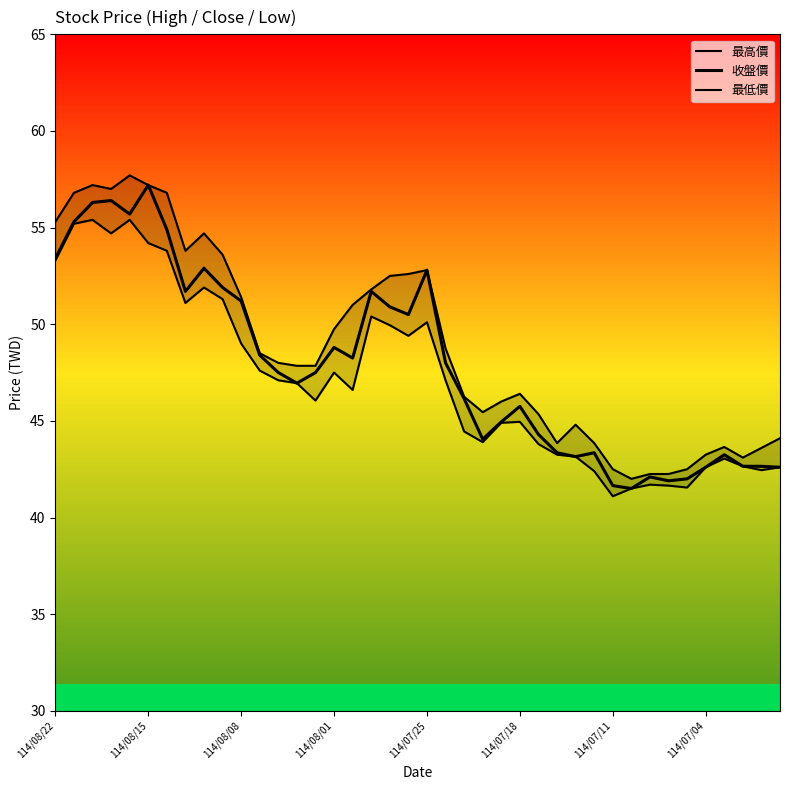

Rank the series at 12 from lowest to highest value.

最低價, 收盤價, 最高價